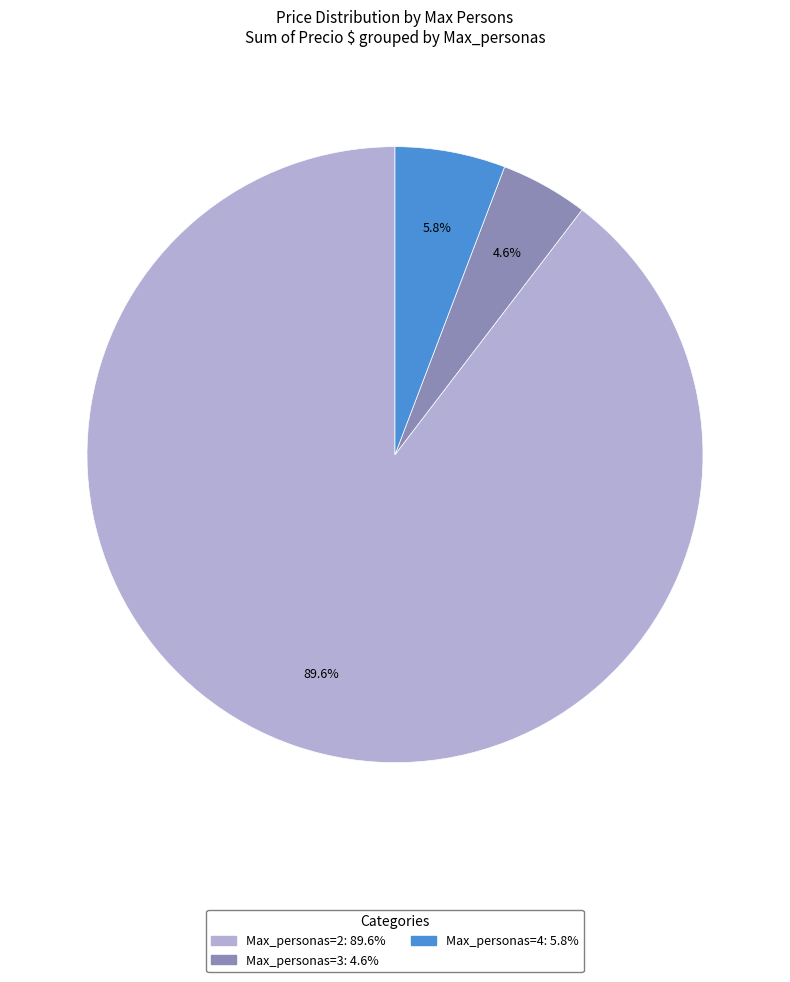

Does any single category account for the majority?

Yes